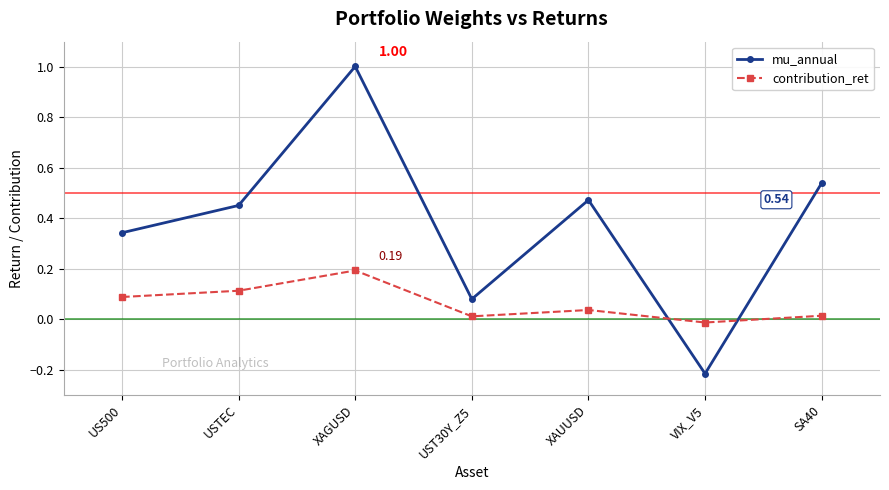

What are all the series names shown in the legend?

mu_annual, contribution_ret